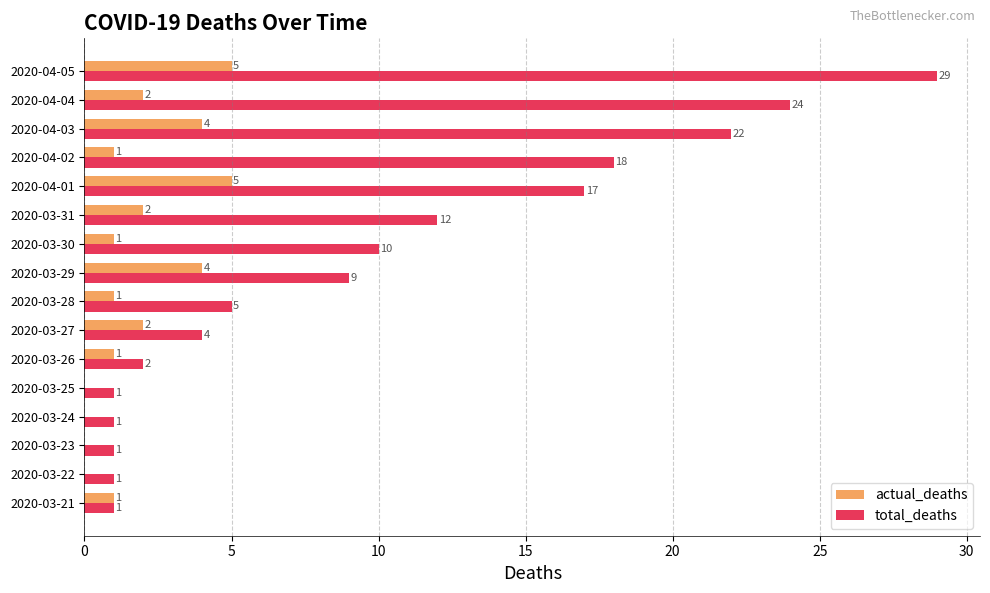

Which series changed the most between 2020-03-21 and 2020-03-26?

total_deaths